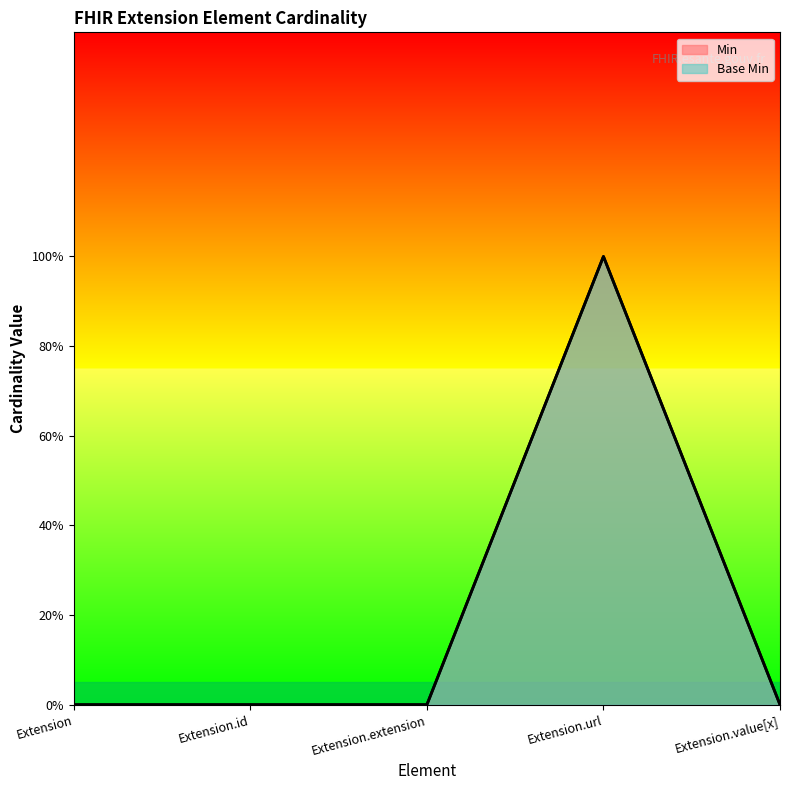

At Extension.id, list the series in order from largest to smallest.

Min, Base Min